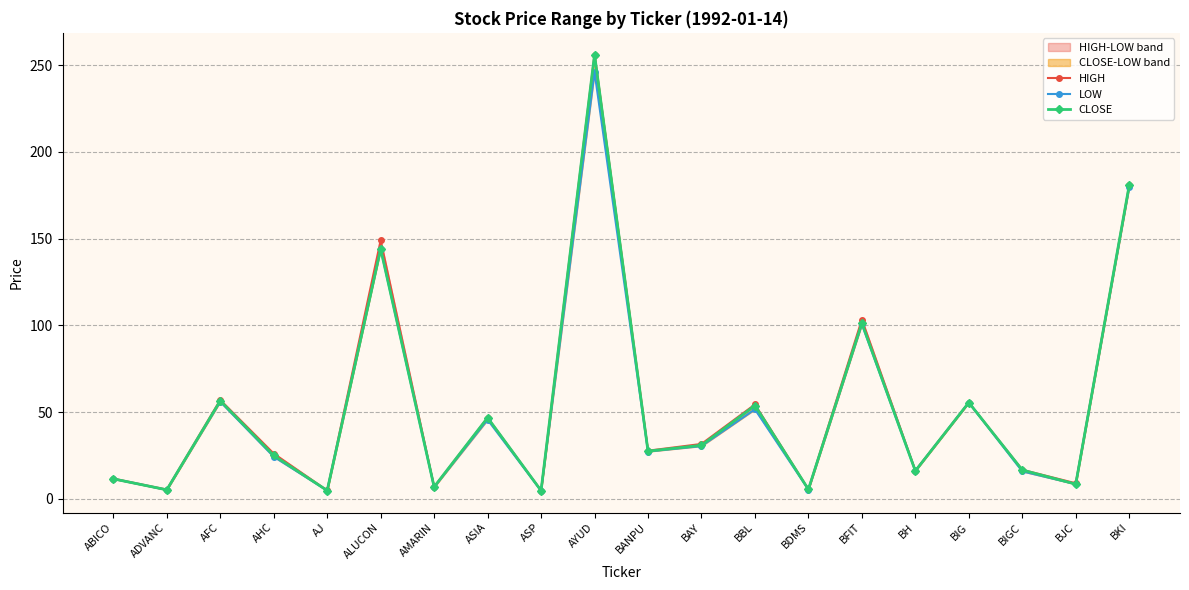

What are all the series names shown in the legend?

HIGH, LOW, CLOSE